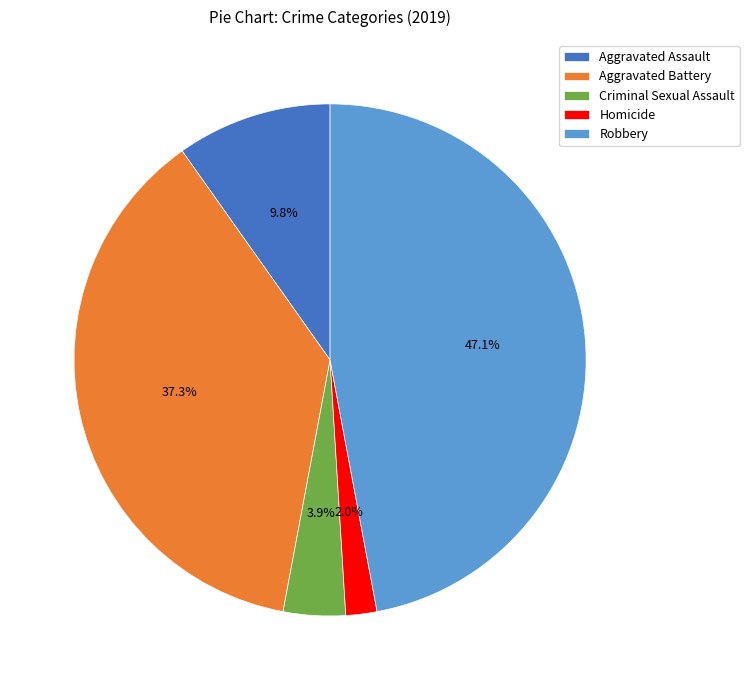

What is the smallest slice in the pie chart?

Homicide